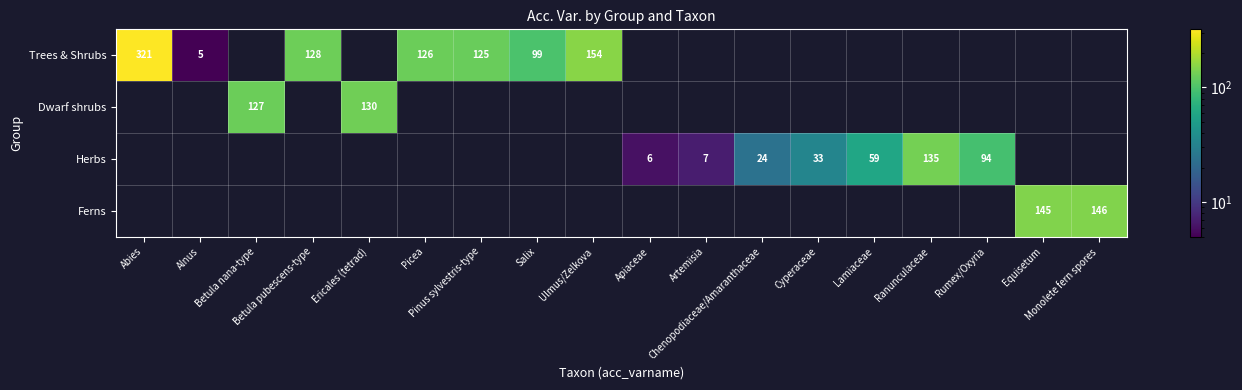

What is the difference between the Herbs values at Lamiaceae and Ulmus/Zelkova?

59